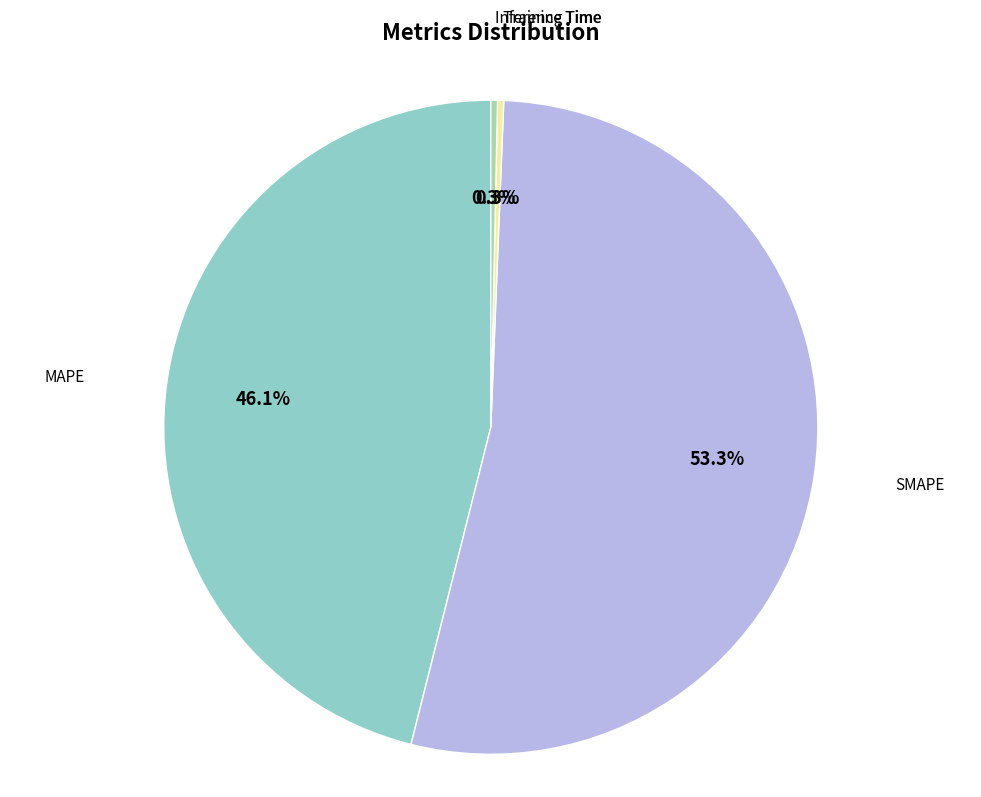

Does any single category account for the majority?

Yes